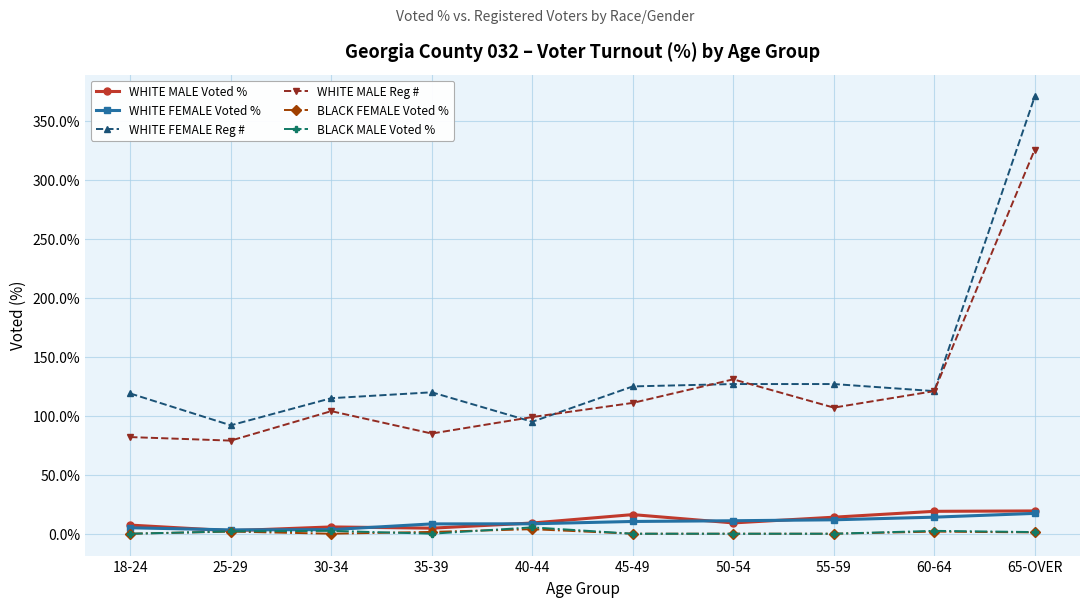

True or false: WHITE FEMALE Reg # and WHITE MALE Voted % cross at least once.

False